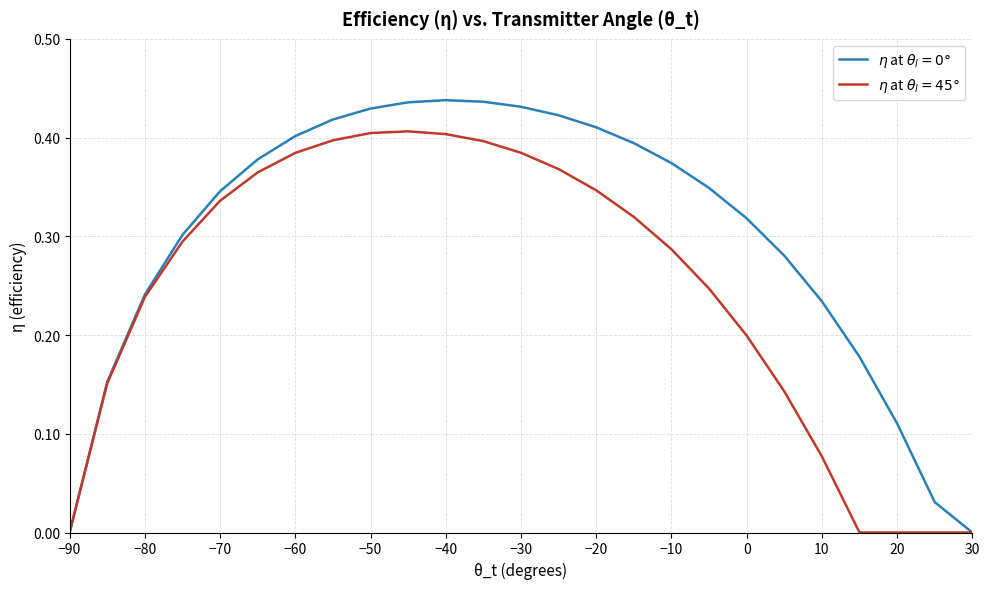

Does the chart display data point markers on the line(s)?

No